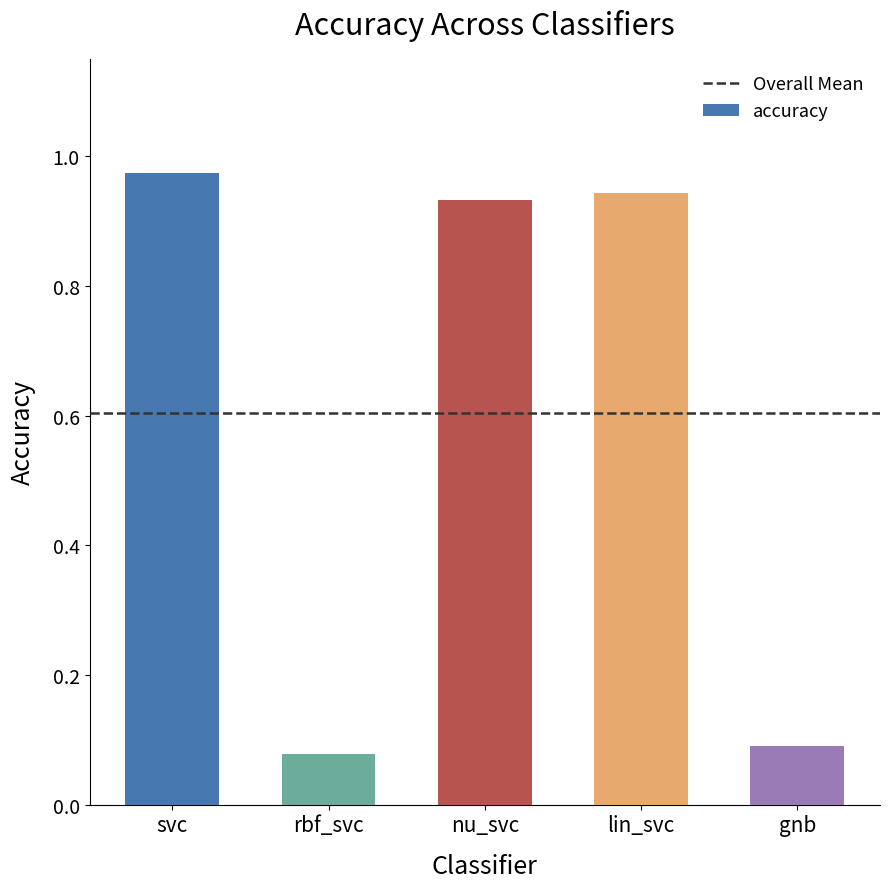

Which label corresponds to the smallest value in the chart?

rbf_svc